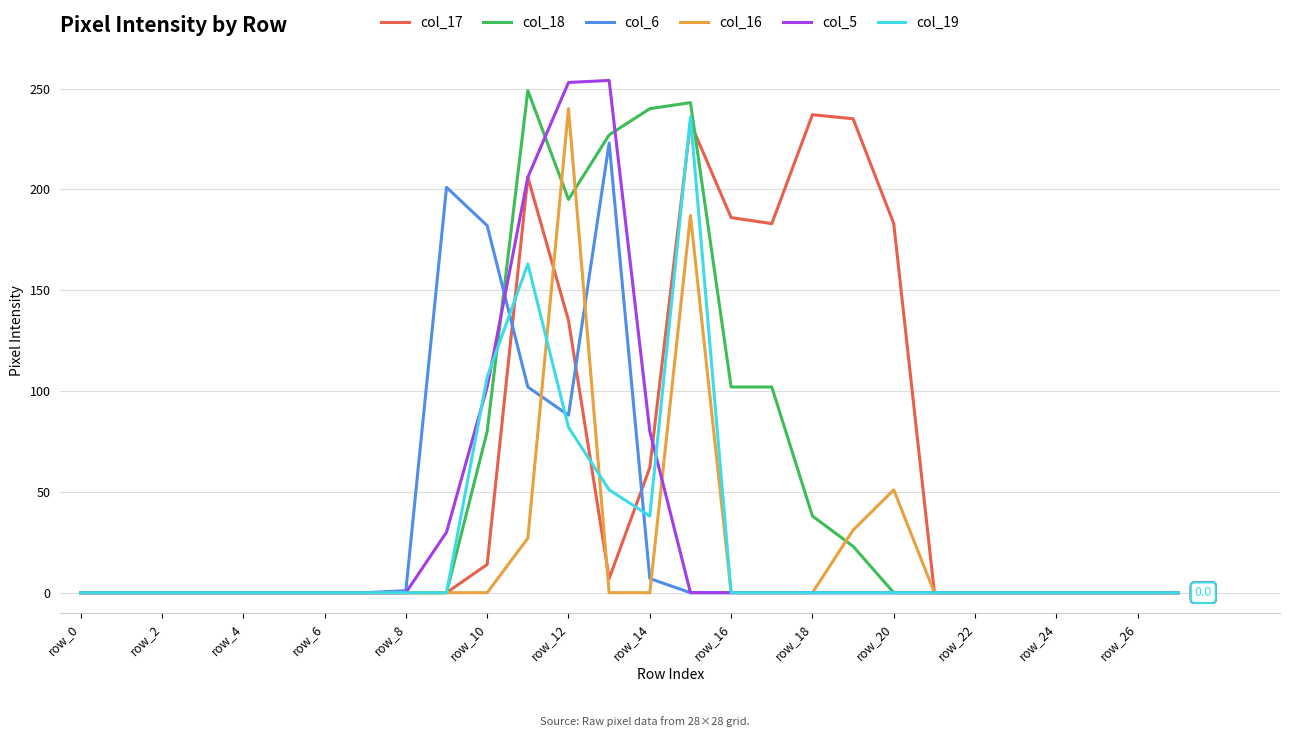

What is the maximum value shown in the chart?

254